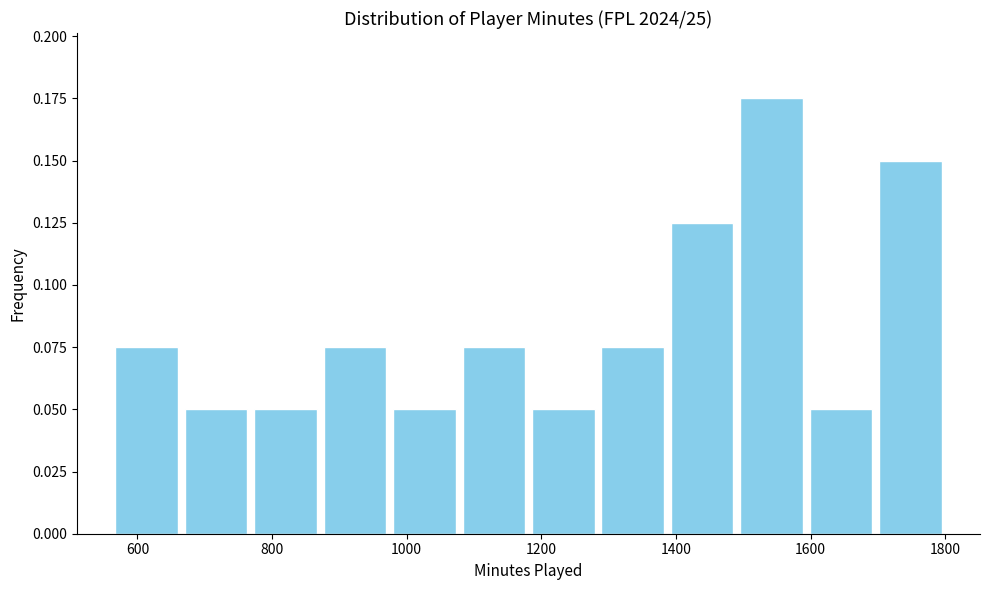

Reading left to right, list every bar in this chart as the range it spans on the x-axis followed by its height. Neither the bar edges nor the heights are printed on the chart, so give them approximately, as read against the axes.

560 to 660: 0.075
660 to 760: 0.050
760 to 880: 0.050
880 to 980: 0.075
980 to 1080: 0.050
1080 to 1180: 0.075
1180 to 1280: 0.050
1280 to 1380: 0.075
1380 to 1500: 0.125
1500 to 1600: 0.175
1600 to 1700: 0.050
1700 to 1800: 0.150